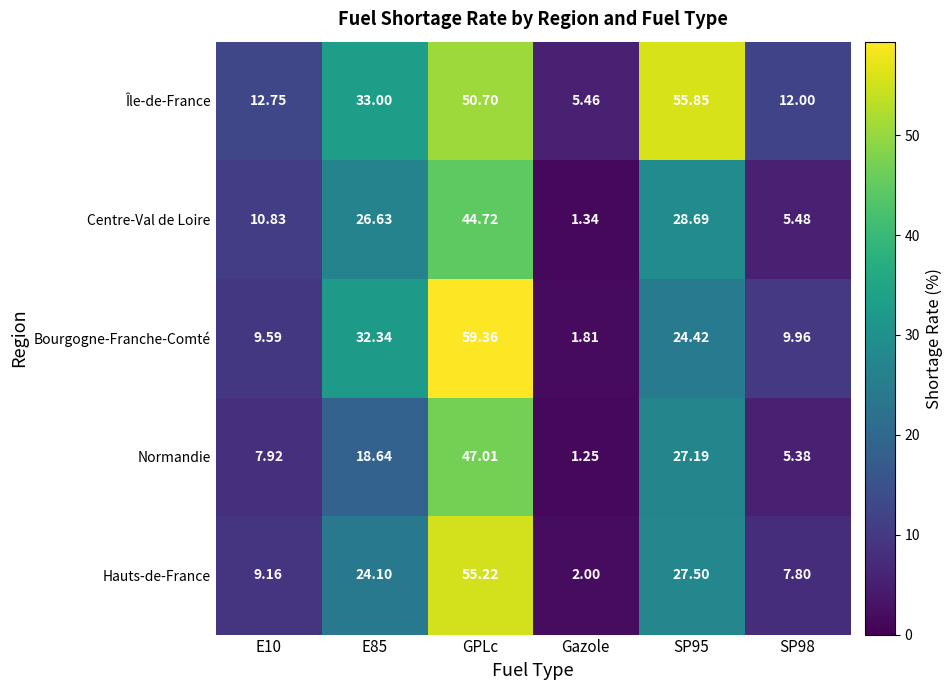

Which series has the largest total across all categories?

Île-de-France